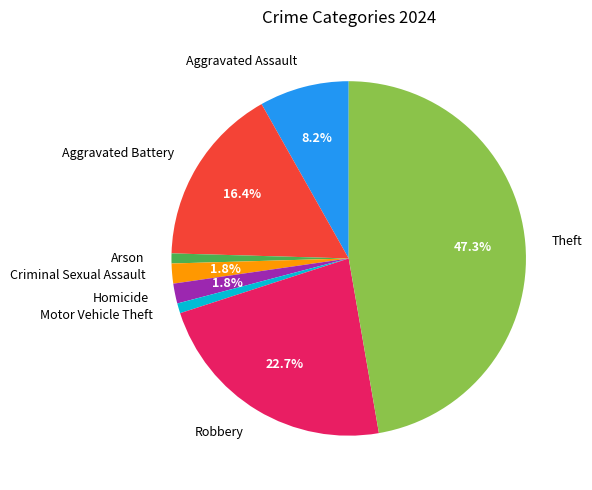

The Criminal Sexual Assault slice represents 14% of the pie. True or false?

False